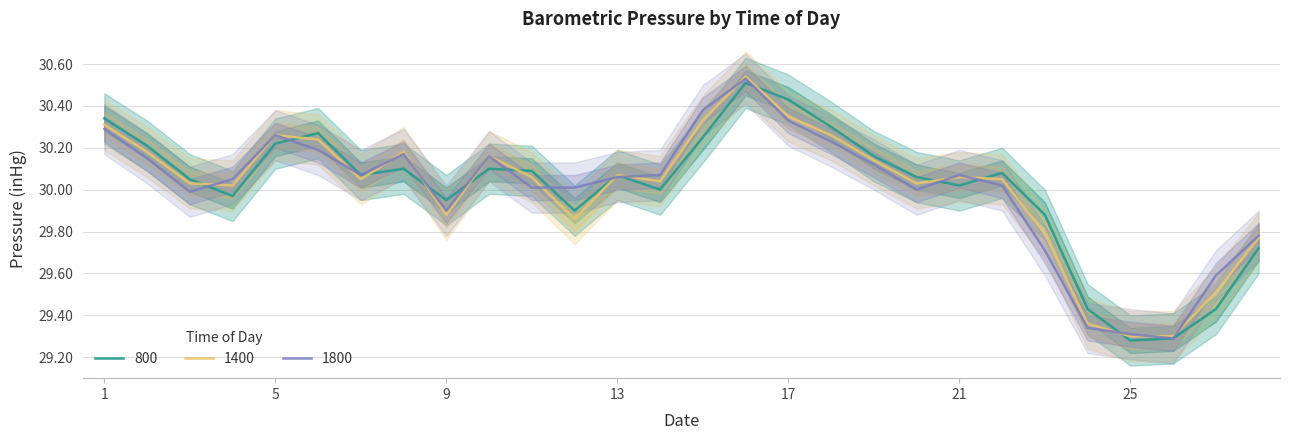

List the series in order of their overall mean, lowest first.

1800, 1400, 800